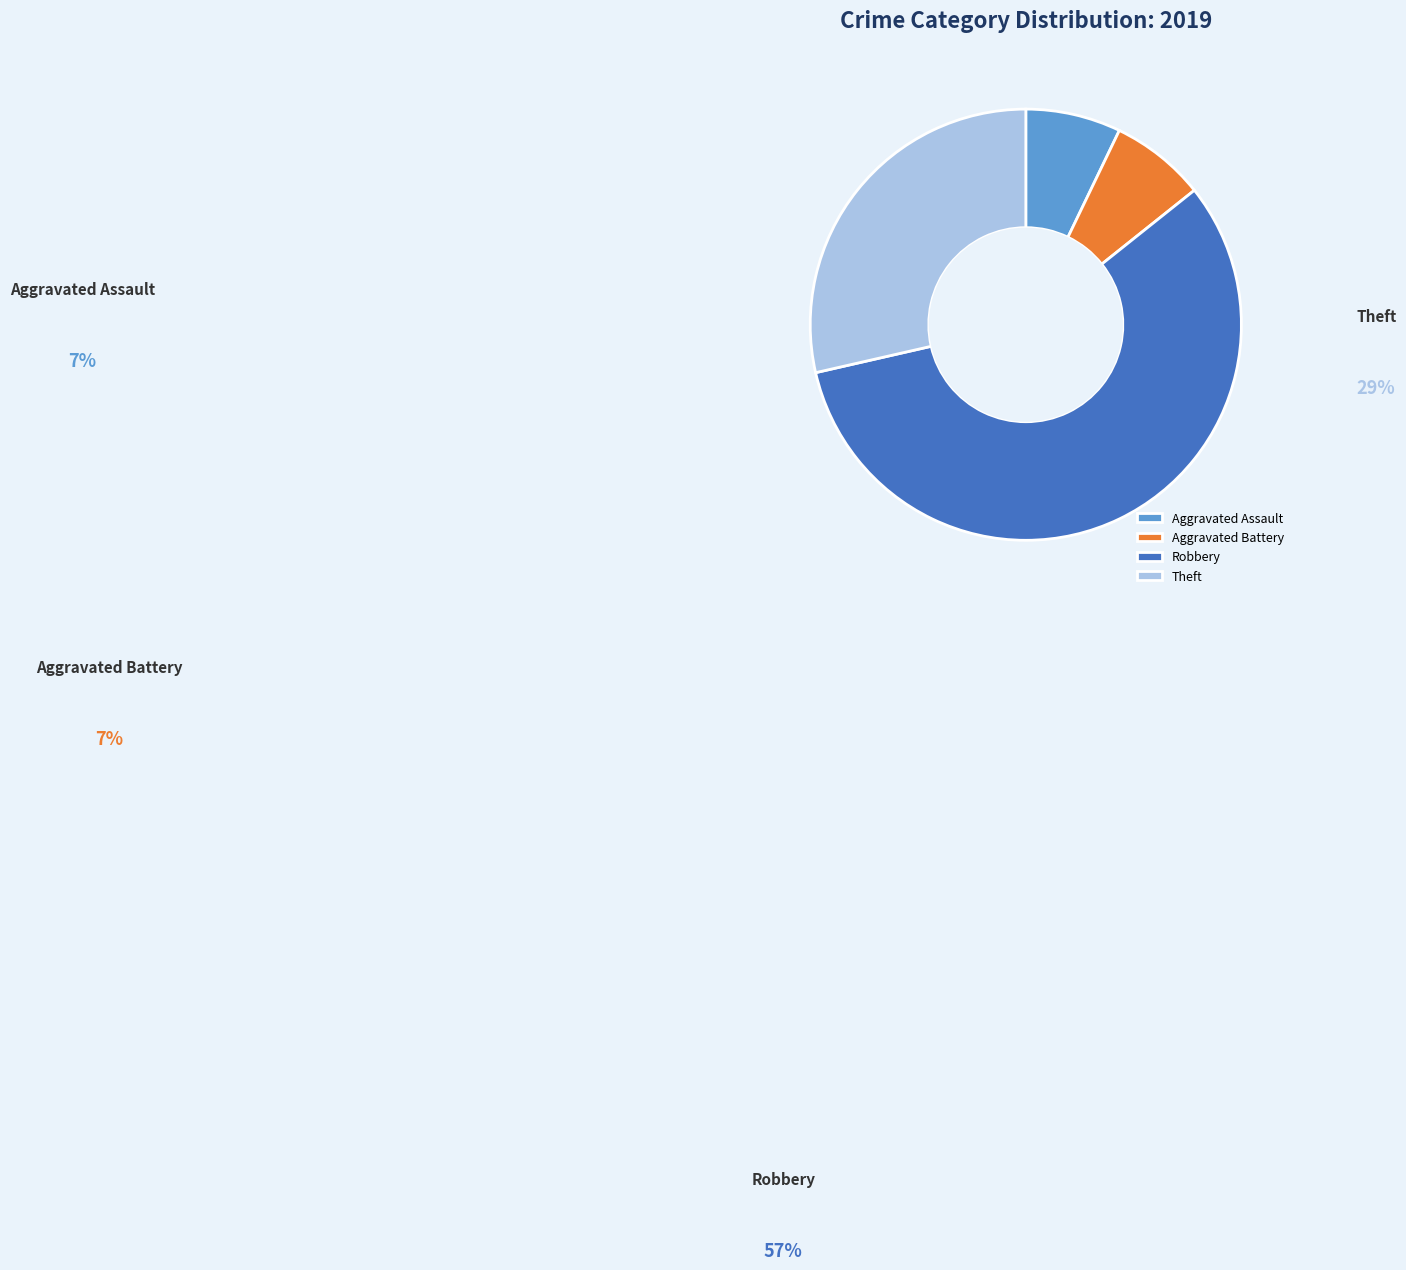

True or false: Aggravated Battery accounts for 7% of the total.

True